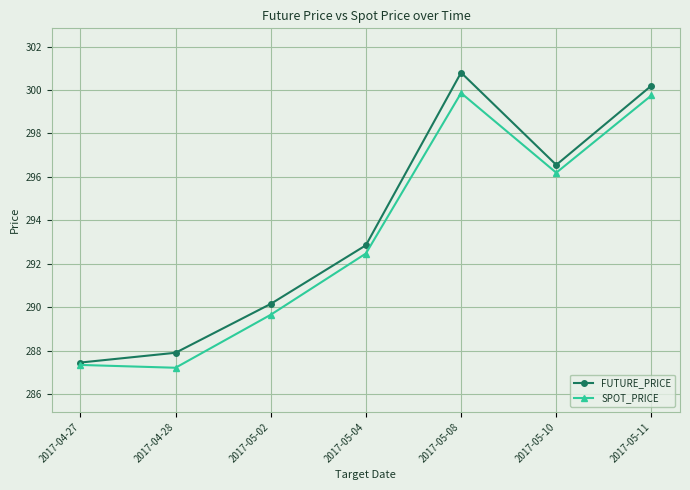

At which category is the sum across all series the highest?

2017-05-08